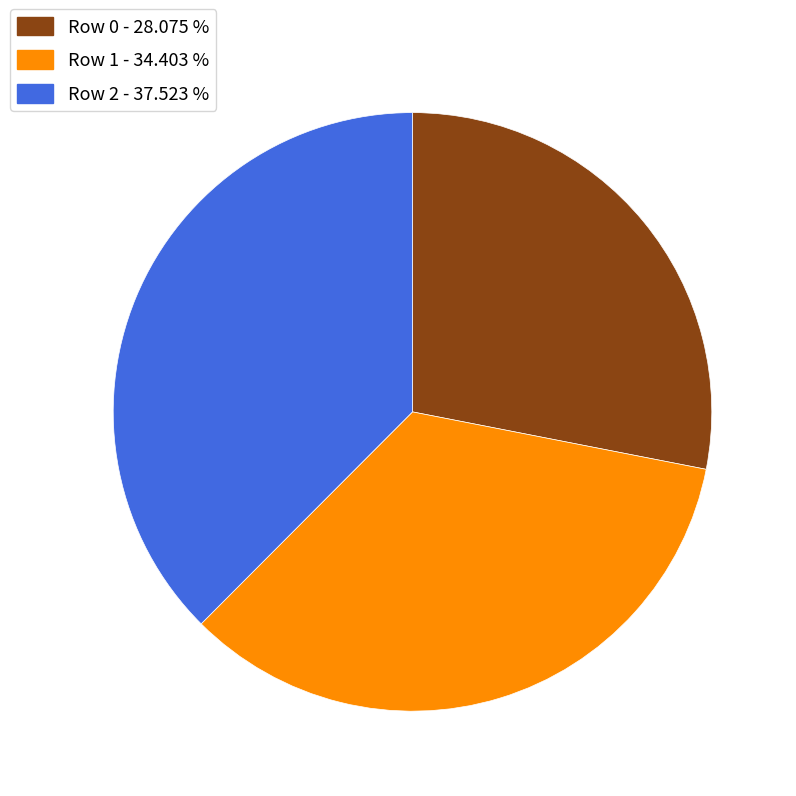

Is there any slice that represents more than half of the pie?

No